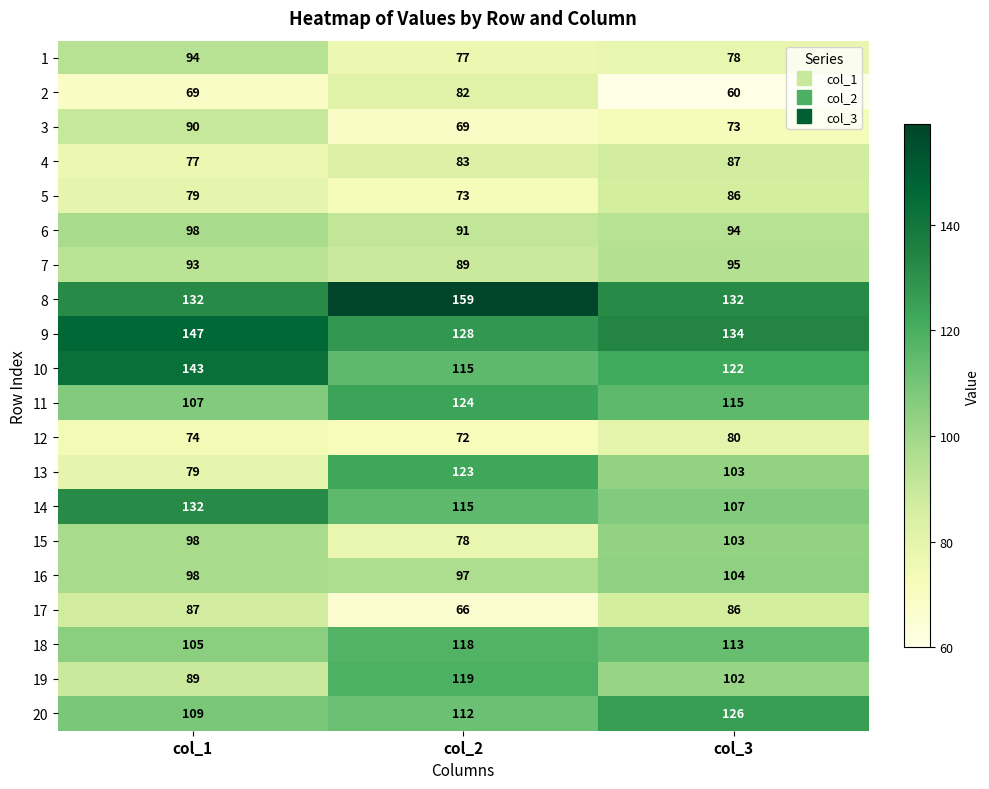

What is the total value across all series at col_2?

1990